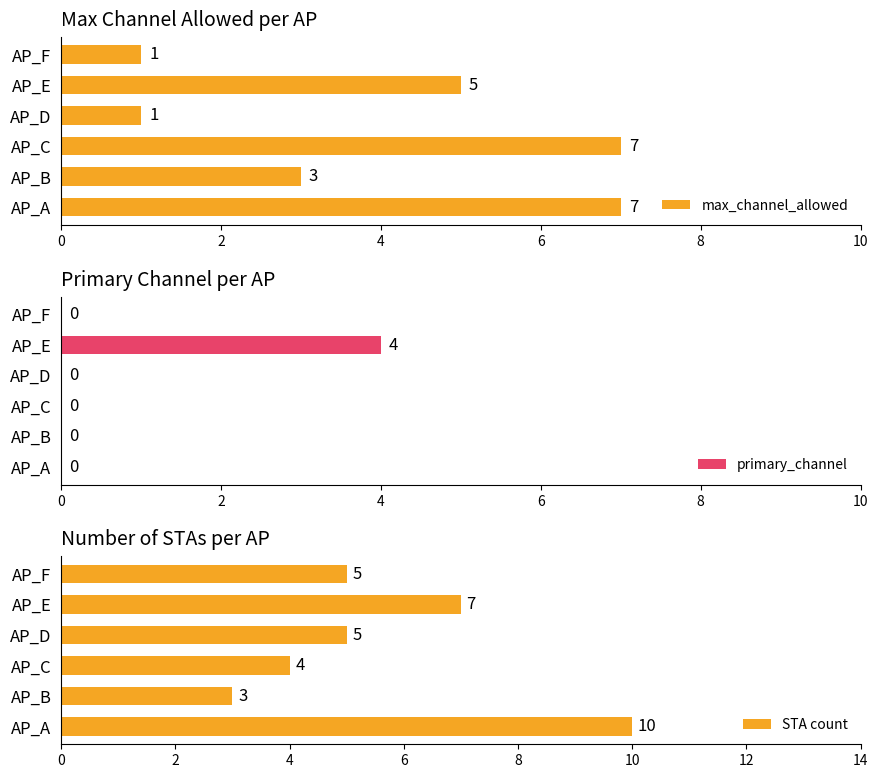

What is the difference between the highest and lowest values at 0?

10